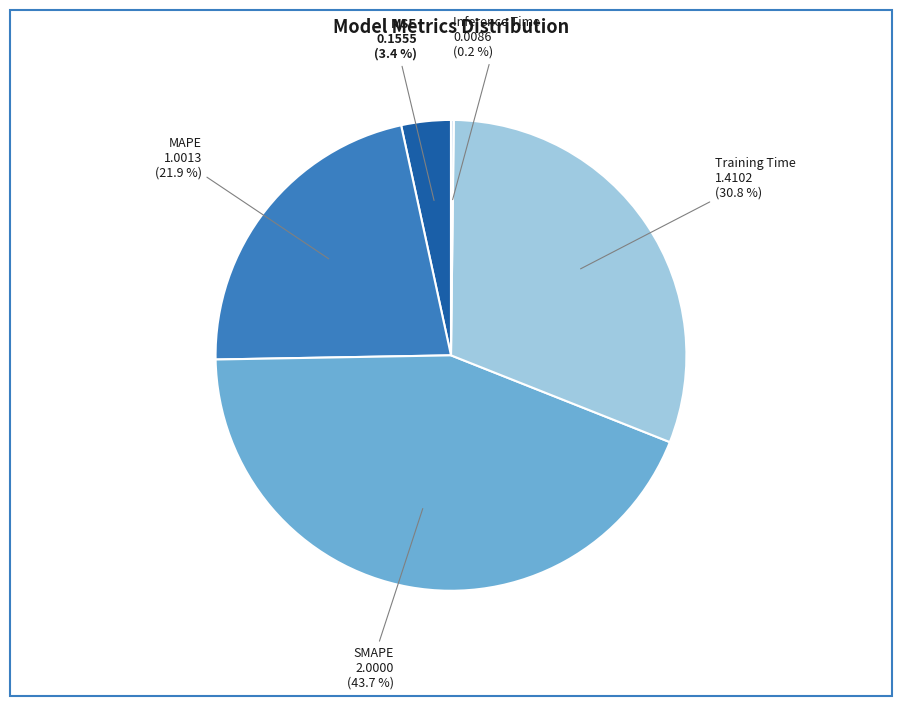

To the nearest percent, what is the difference between the SMAPE and MAPE slice percentages?

22%